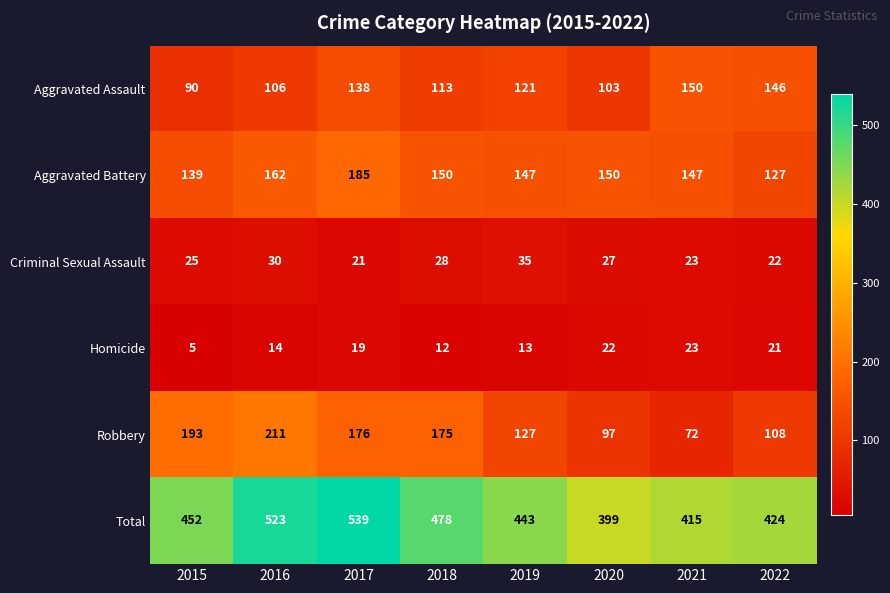

Which series has the largest range (max minus min)?

Total